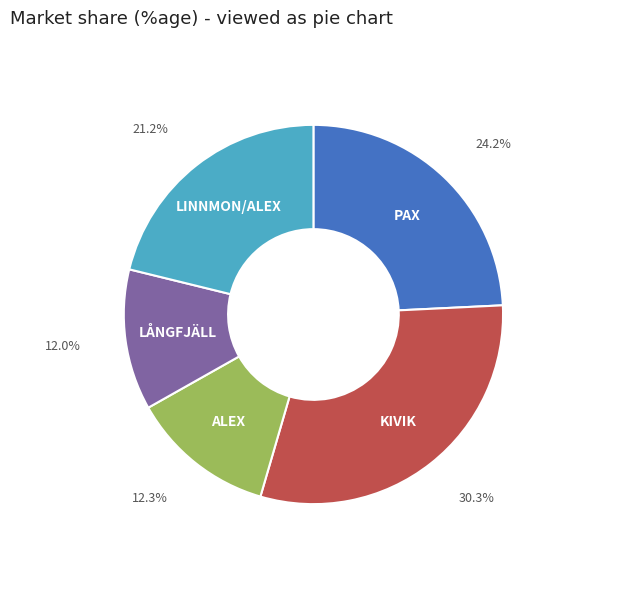

Approximately how many times larger is the value at PAX compared to LÅNGFJÄLL?

2.0